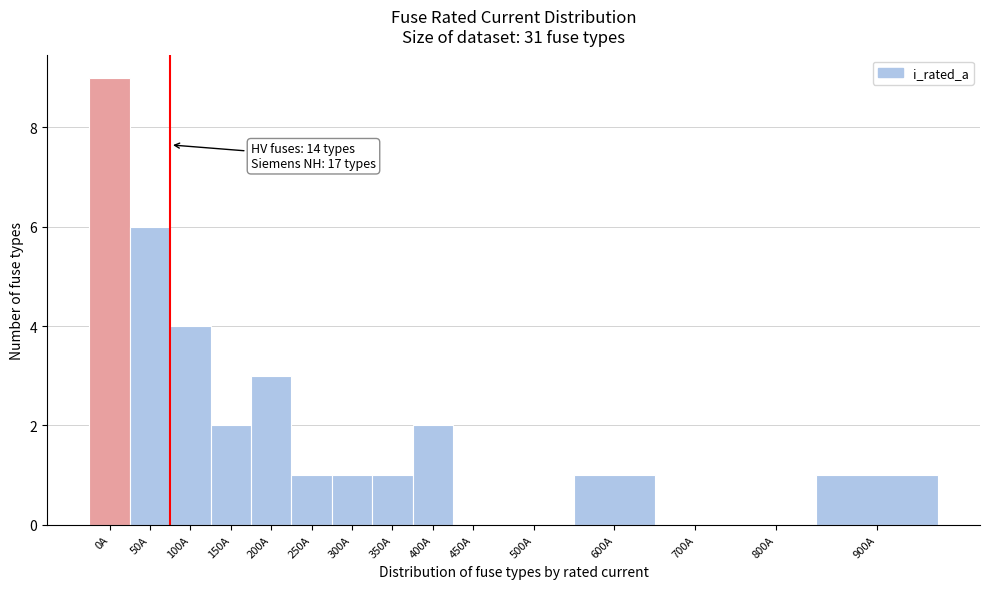

Reading right to left, what are all the values shown in this chart?

900A=1	800A=0	700A=0	600A=1	500A=0	450A=0	400A=2	350A=1	300A=1	250A=1	200A=3	150A=2	100A=4	50A=6	0A=9